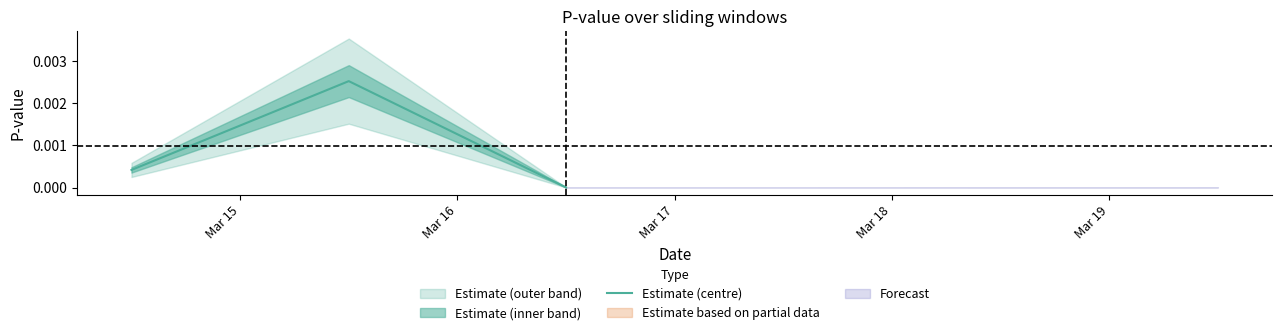

True or false: the data shows 0.0 at Mar 16.

True